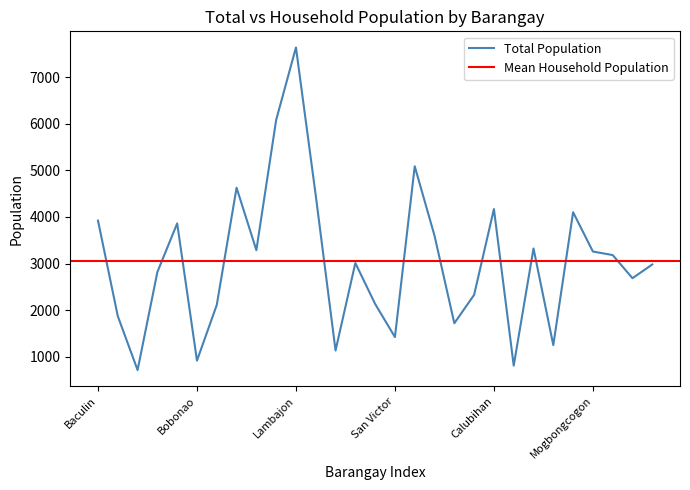

Reading left to right, what are all the values shown in this chart?

Baculin=3922	Banao=1874	Batawan=717	Batiano=2819	Binondo=3862	Bobonao=920	Campawan=2114	Central=4627	Dapnan=3288	Kinablangan=6080	Lambajon=7635	Mahanub=4462	Mikit=1136	Salingcomot=3013	San Isidro=2135	San Victor=1425	Lucod=5087	Saoquegue=3598	Cabangcalan=1721	Caganganan=2330	Calubihan=4170	Causwagan=812	Punta Linao=3325	Mahayag=1252	Maputi=4102	Mogbongcogon=3259	Panikian=3183	Pintatagan=2687	Piso Proper=2982